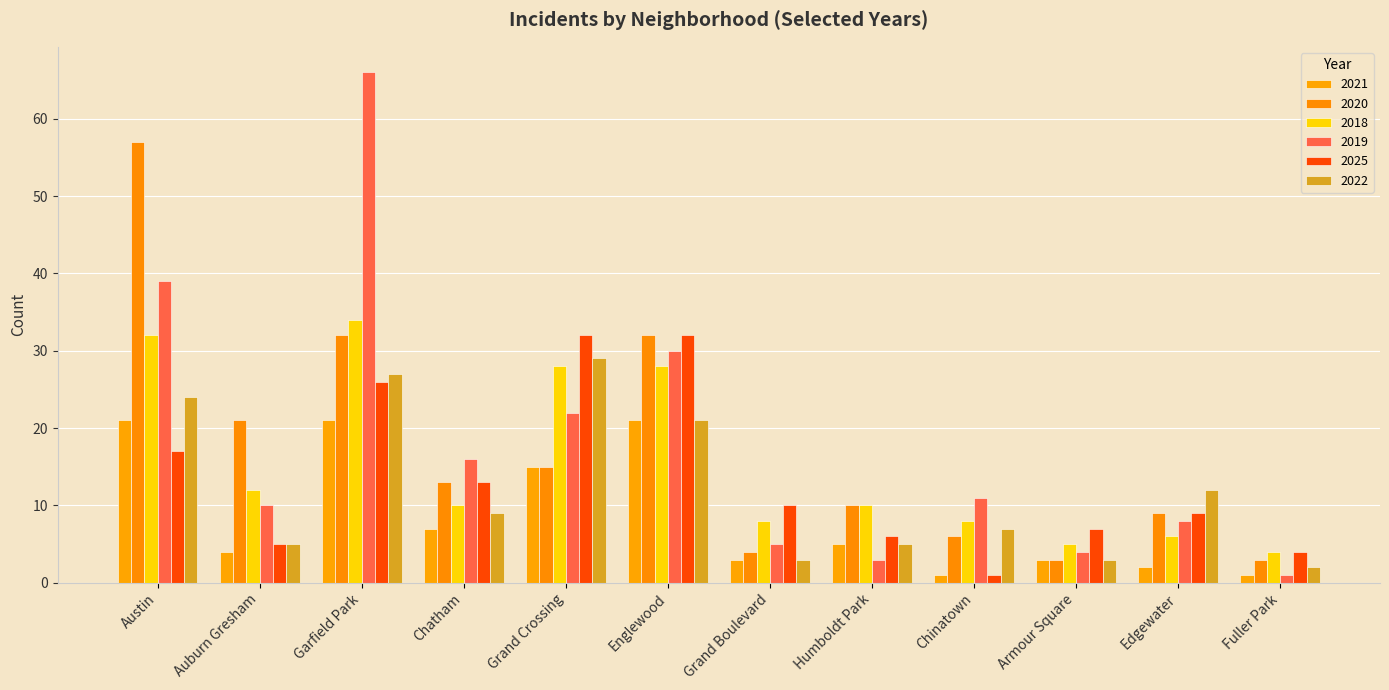

At how many categories does at least one series exceed 29?

4